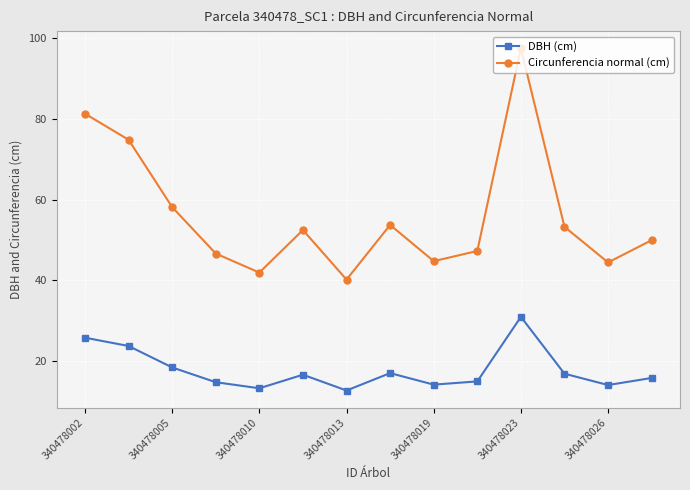

At how many categories does at least one series exceed 90?

1